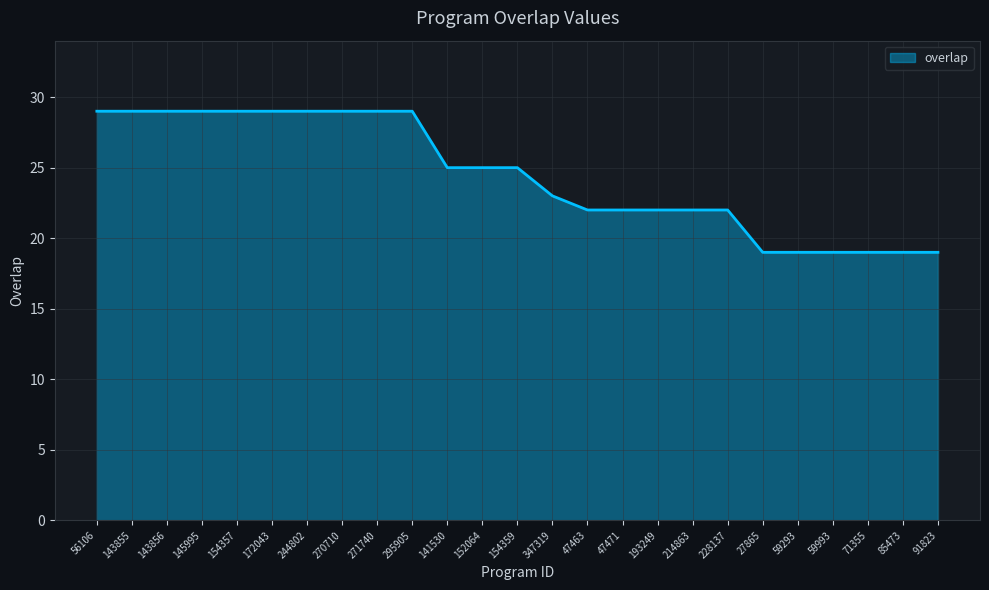

What is the sum of the values at 47471 and 154359?

47